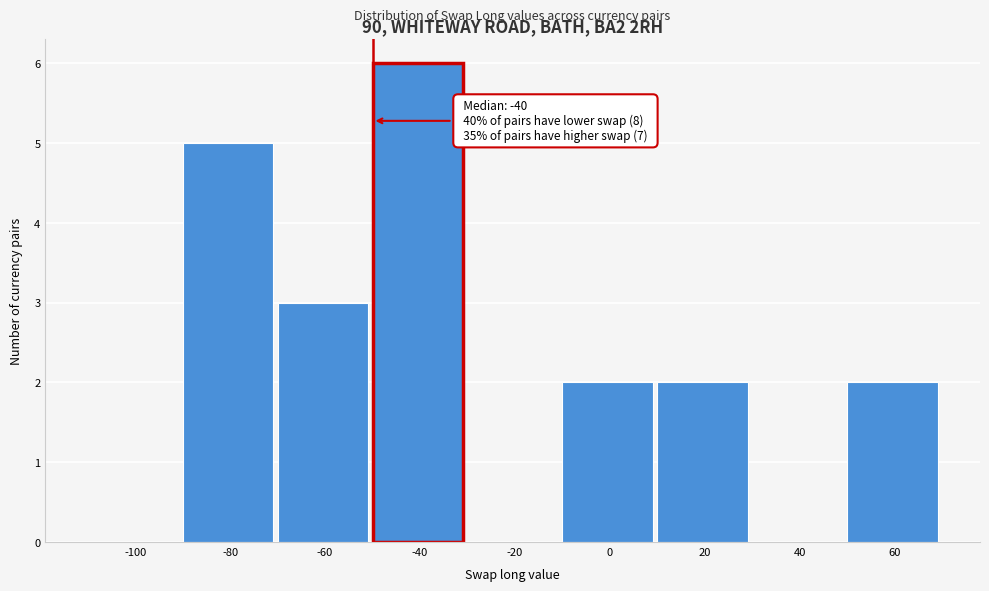

Reading left to right, transcribe all the data shown in this chart.

-100=0	-80=5	-60=3	-40=6	-20=0	0=2	20=2	40=0	60=2